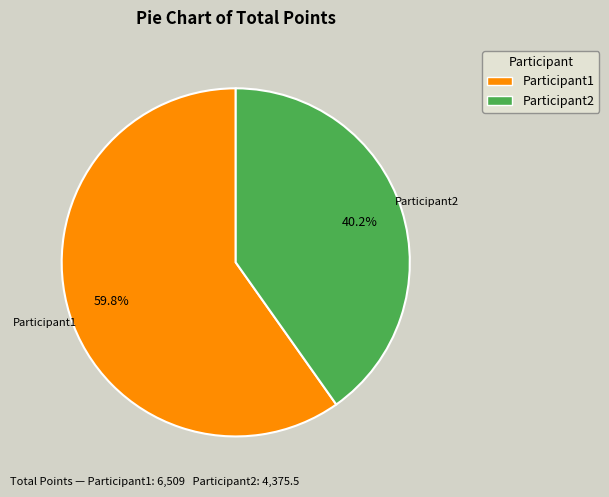

To the nearest percent, what percentage of the pie is Participant2?

40%